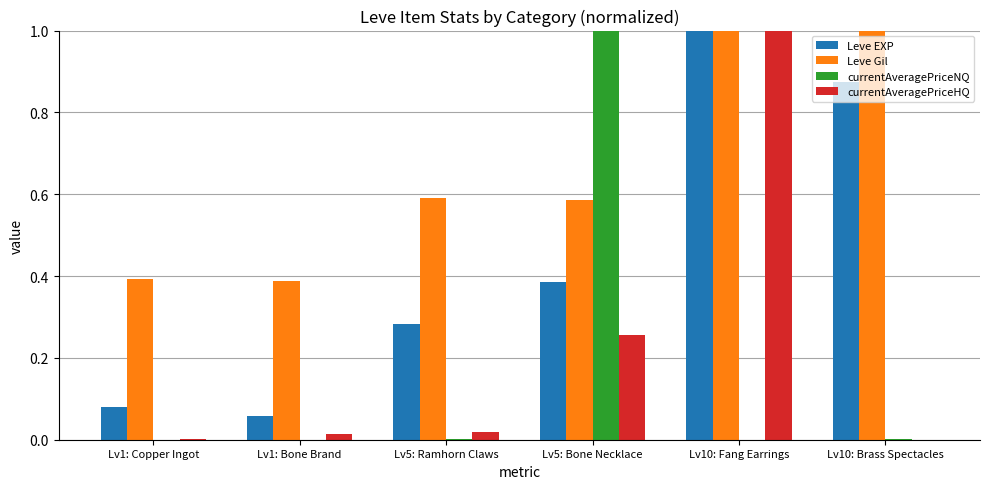

Is it true that Leve EXP equals 0.4 at Lv5: Bone Necklace?

True